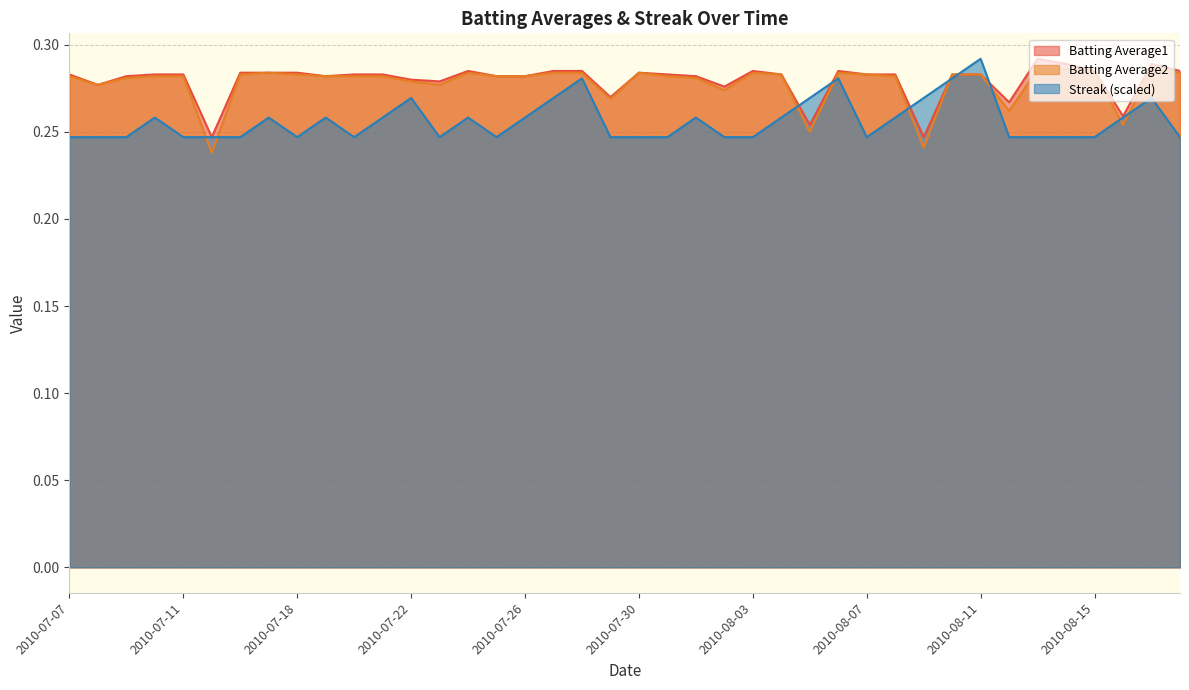

Which category has the highest value in the Batting Average2 series?

2010-08-13